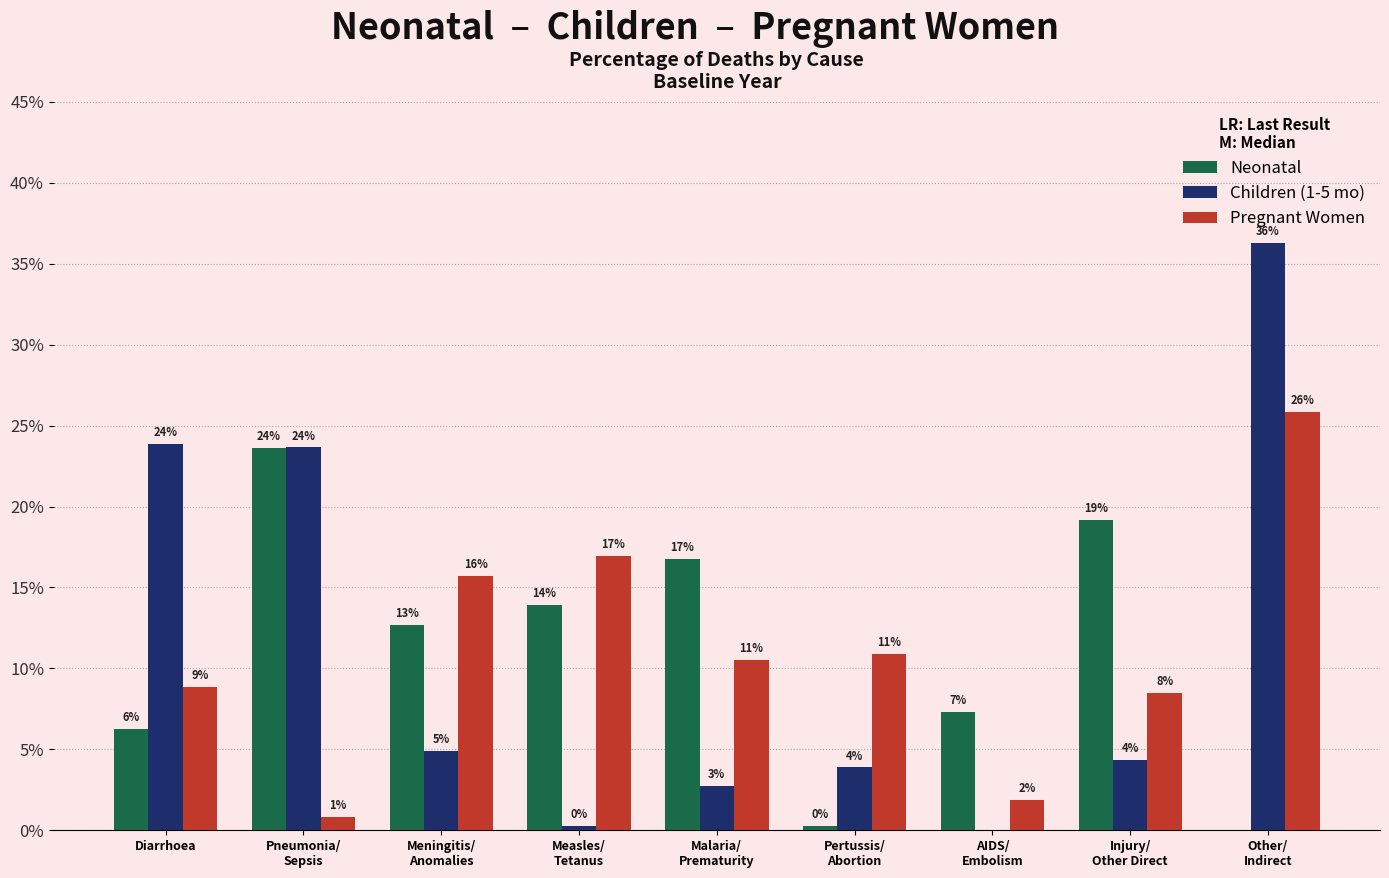

Are the bars horizontal?

No